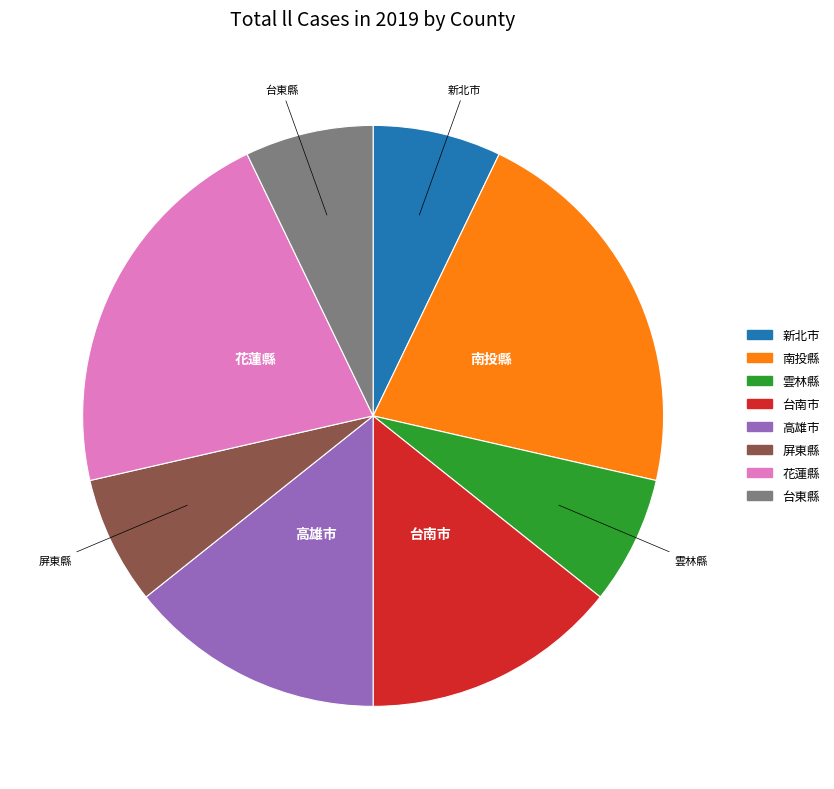

Does 雲林縣 represent more than half of the total?

No